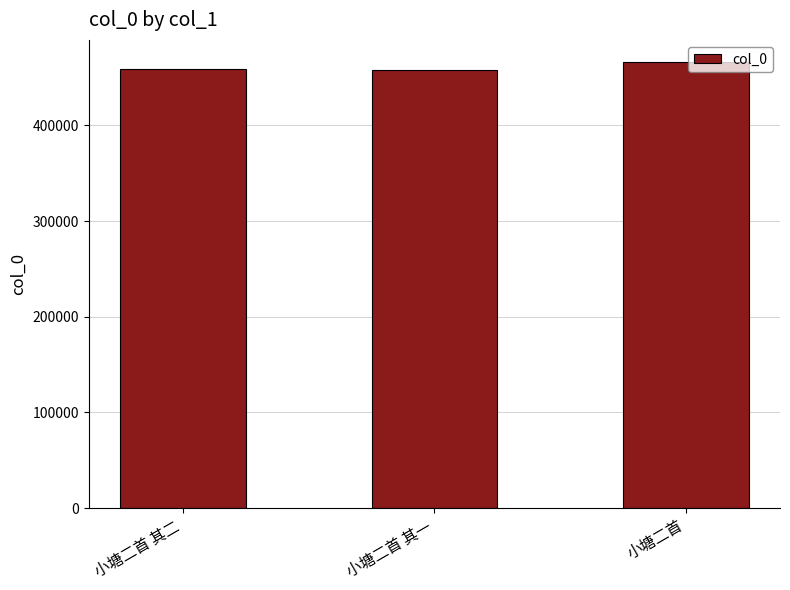

The value at 小塘二首 其二 is 787898. True or false?

False